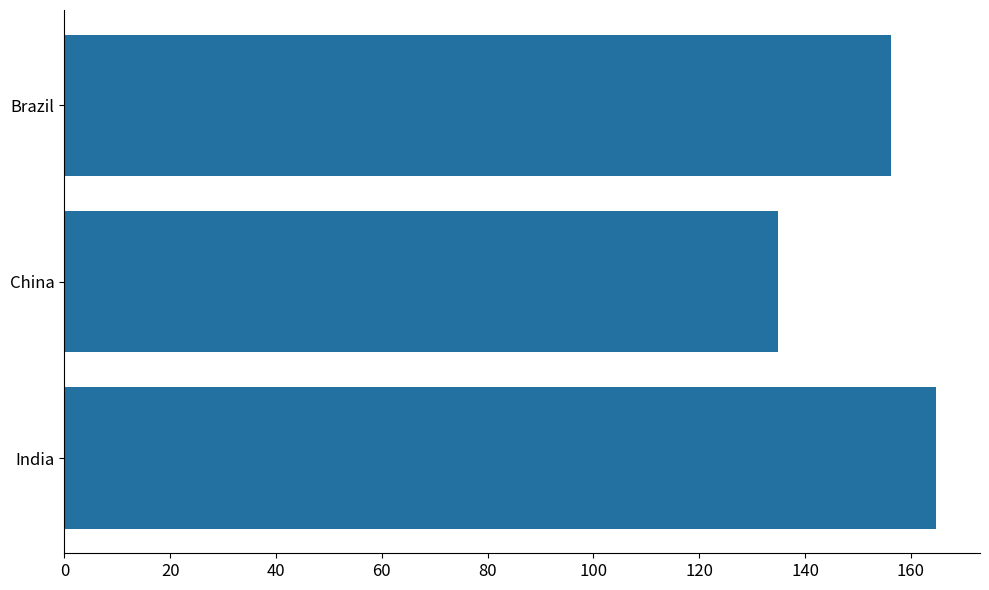

Is it true that the value at India is 164.8?

True